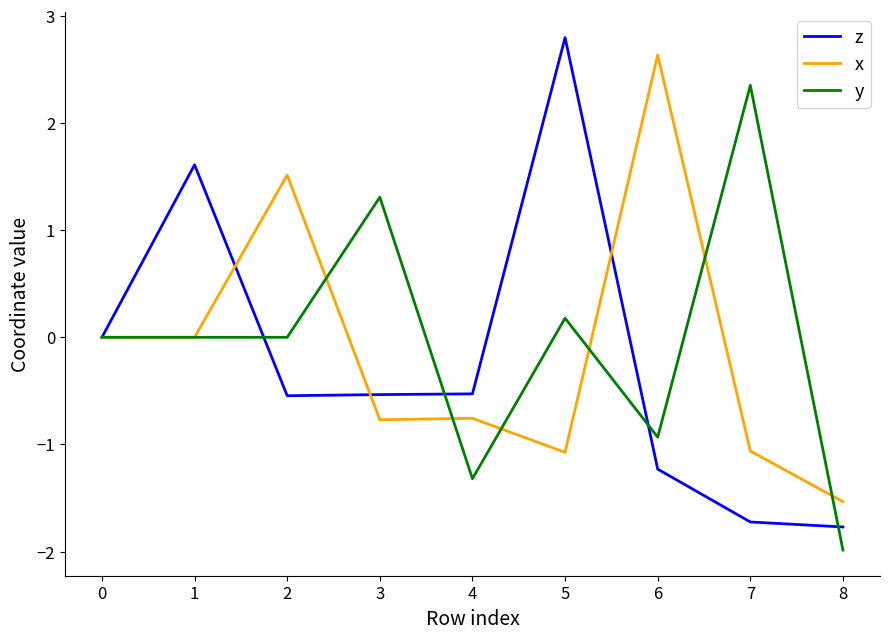

Which series has the widest spread of values?

z